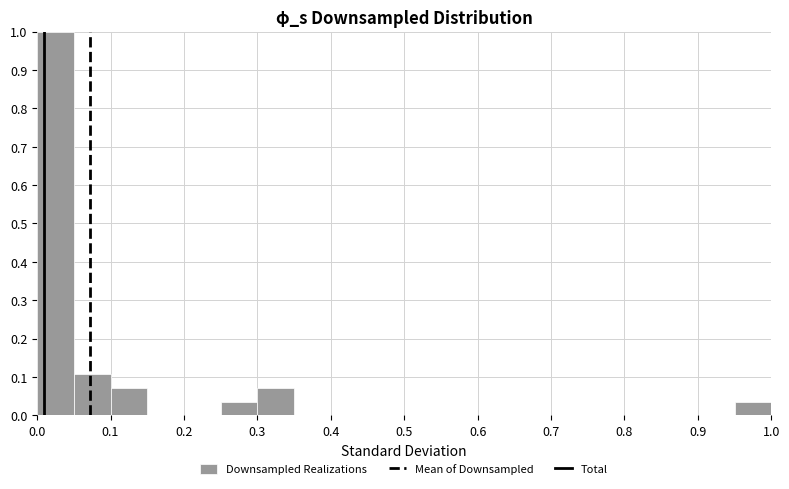

What is the height of the bar covering 0.95 to 1.00 on the x-axis? The values are not printed on the chart, so give them approximately, as read against the axis.

0.04